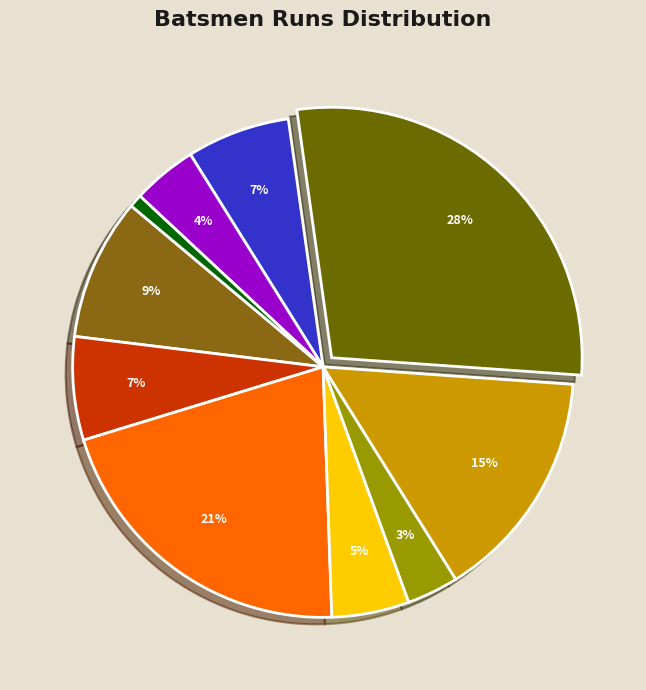

How many slices are in this pie chart?

10